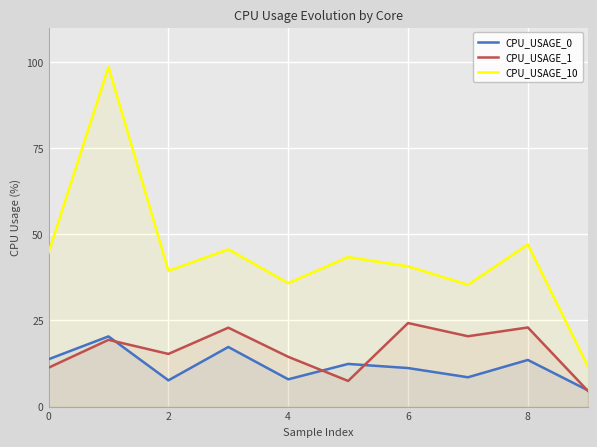

How many lines are shown in the chart?

3